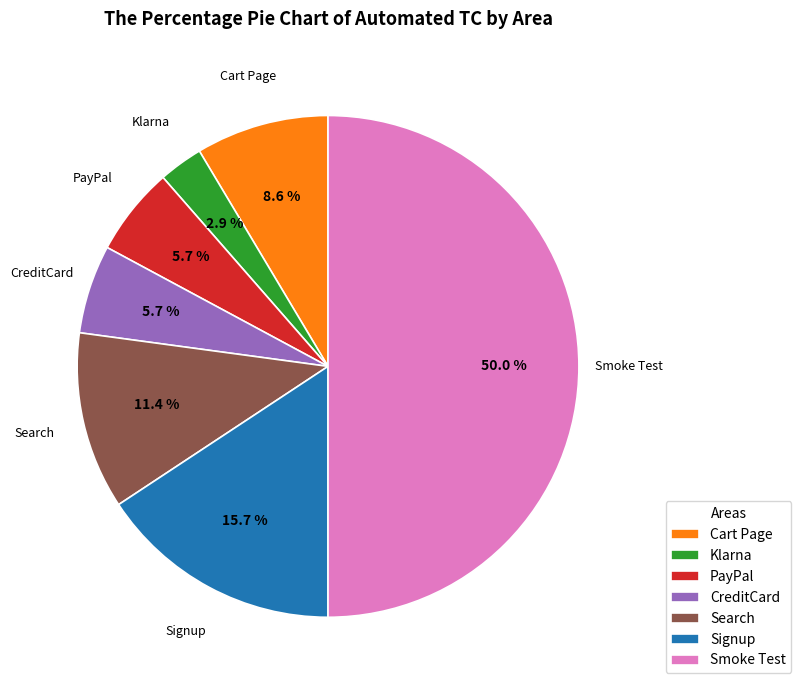

What is the smallest slice in the pie chart?

Klarna